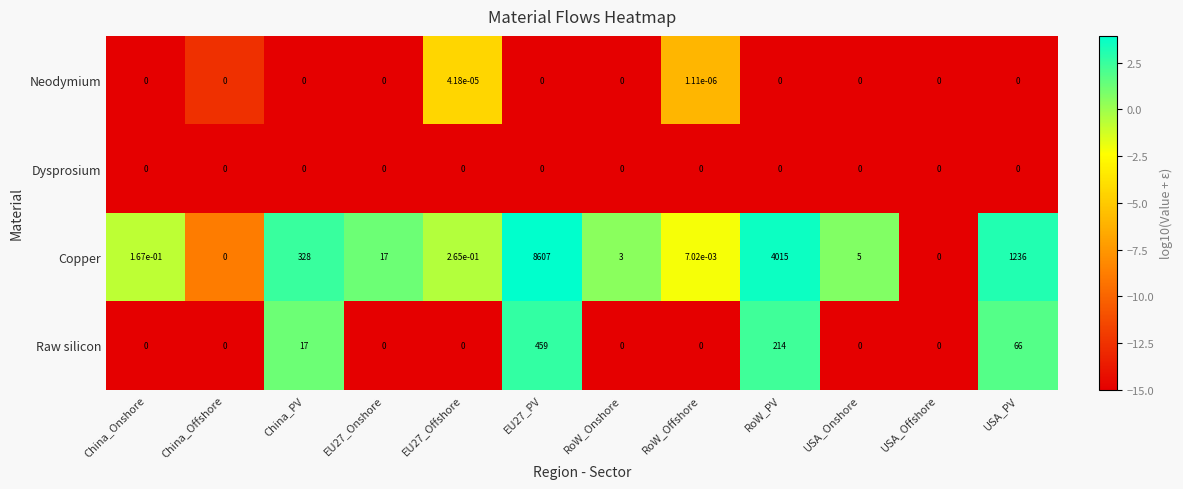

The Copper series shows 0.0 at USA_Offshore. True or false?

True